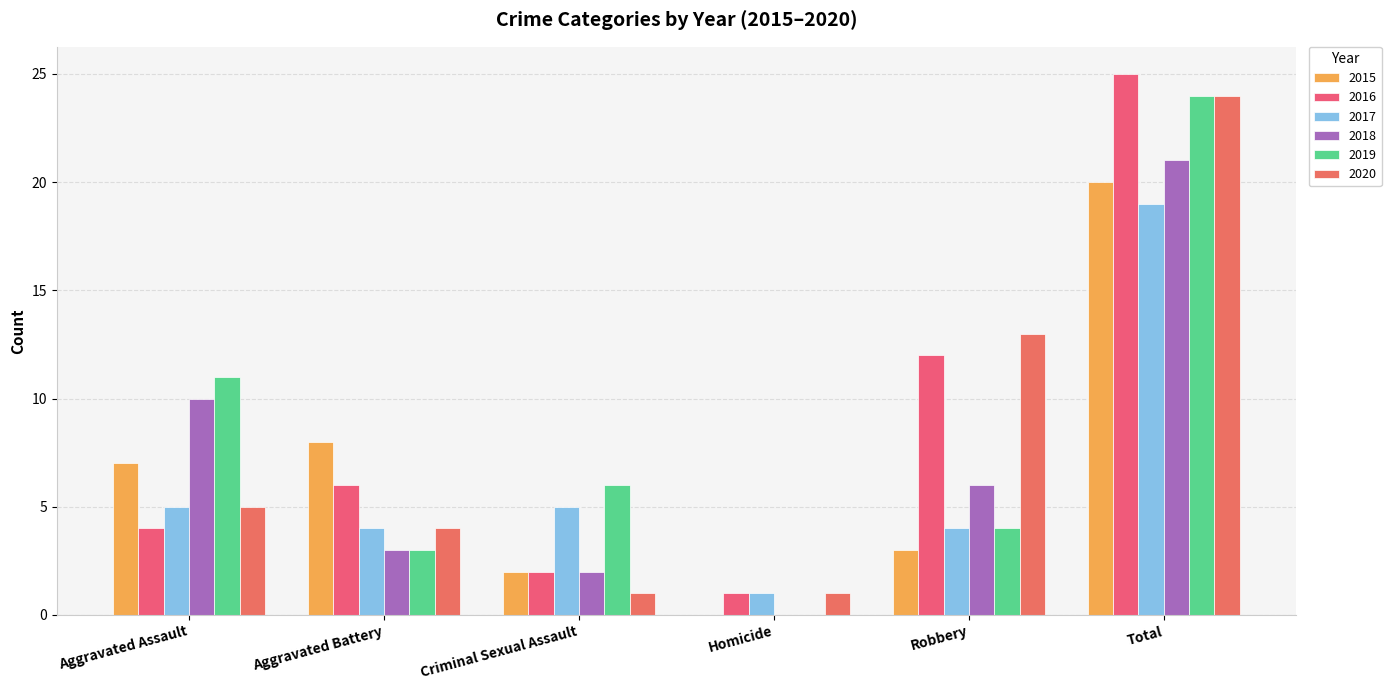

Rank the series at Homicide from lowest to highest value.

2015, 2018, 2019, 2016, 2017, 2020